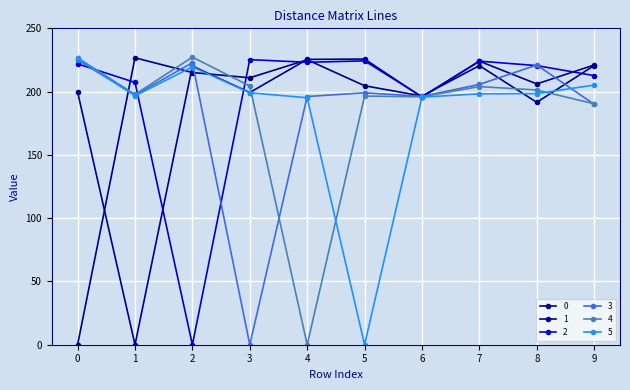

At which category does 5 reach its first local peak?

2